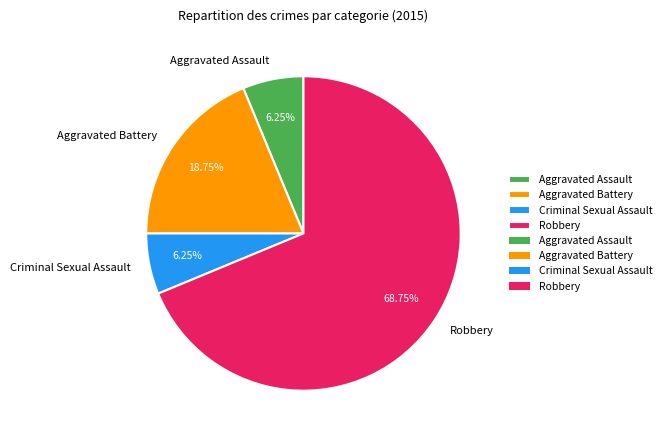

The Aggravated Battery slice represents 19% of the pie. True or false?

True